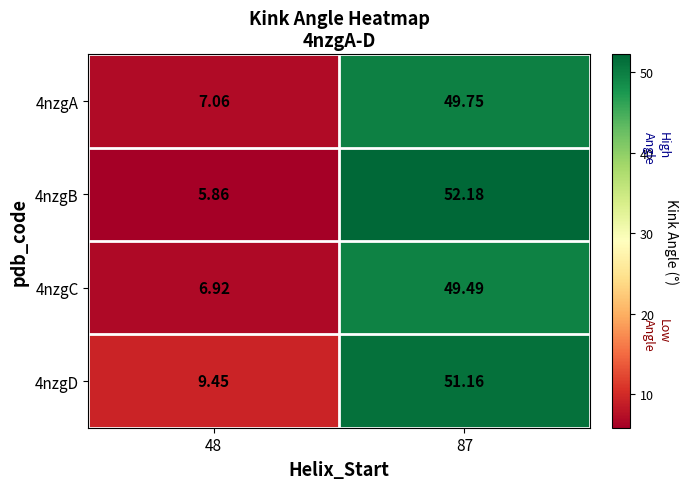

Is the value of 4nzgA at 87 greater than the value of 4nzgD at 48?

Yes